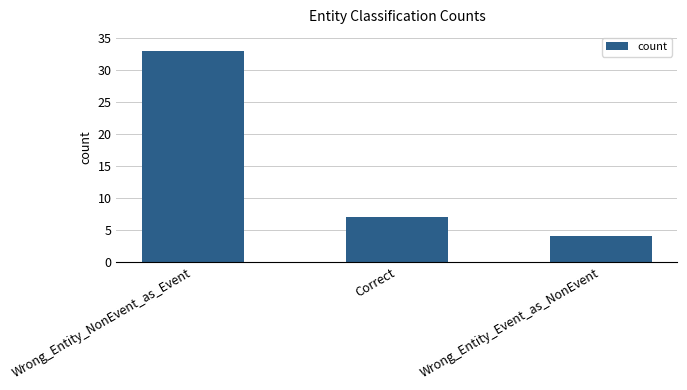

Count the values in the range 4 to 33.

3